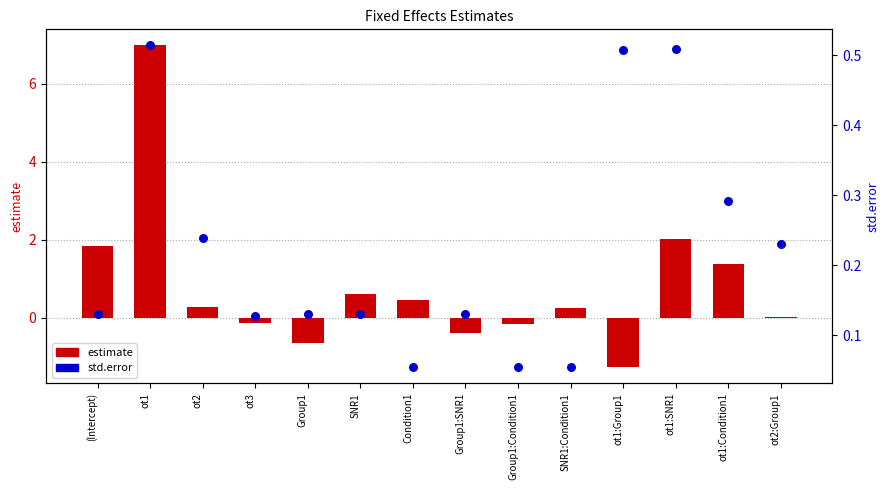

What are all the series names shown in the legend?

estimate, std.error